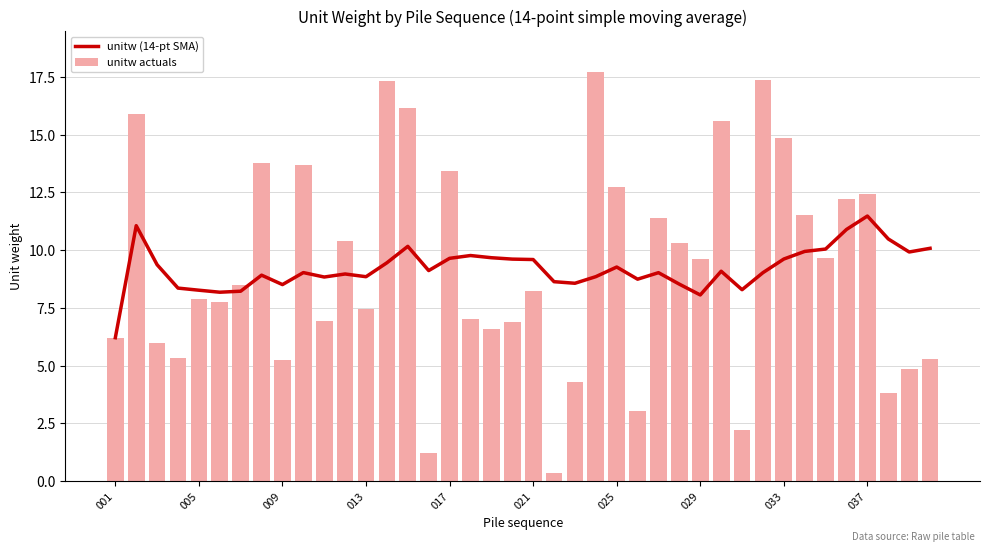

What is the smallest value displayed?

0.3